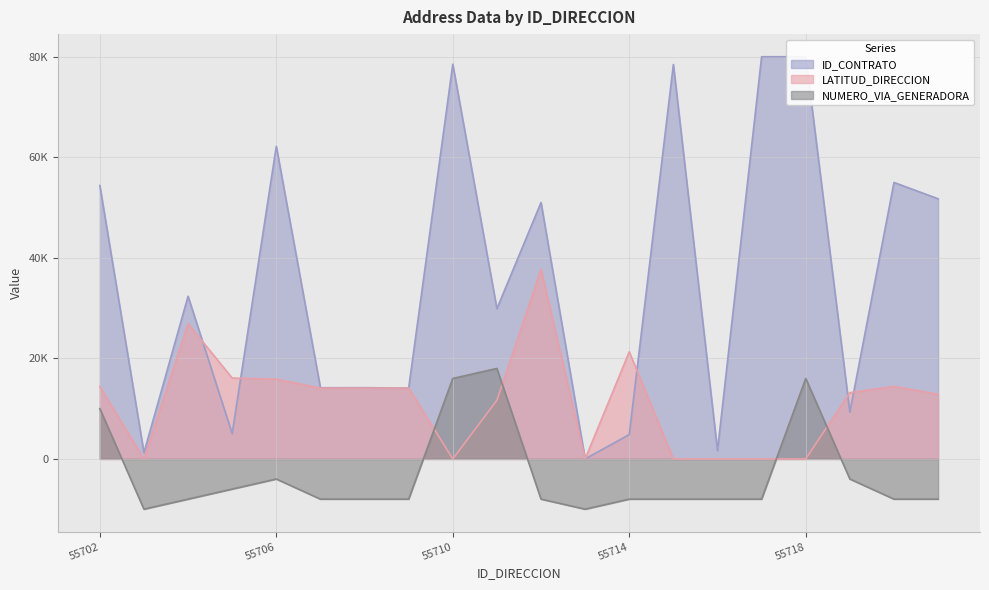

Does the chart have visible grid lines?

Yes